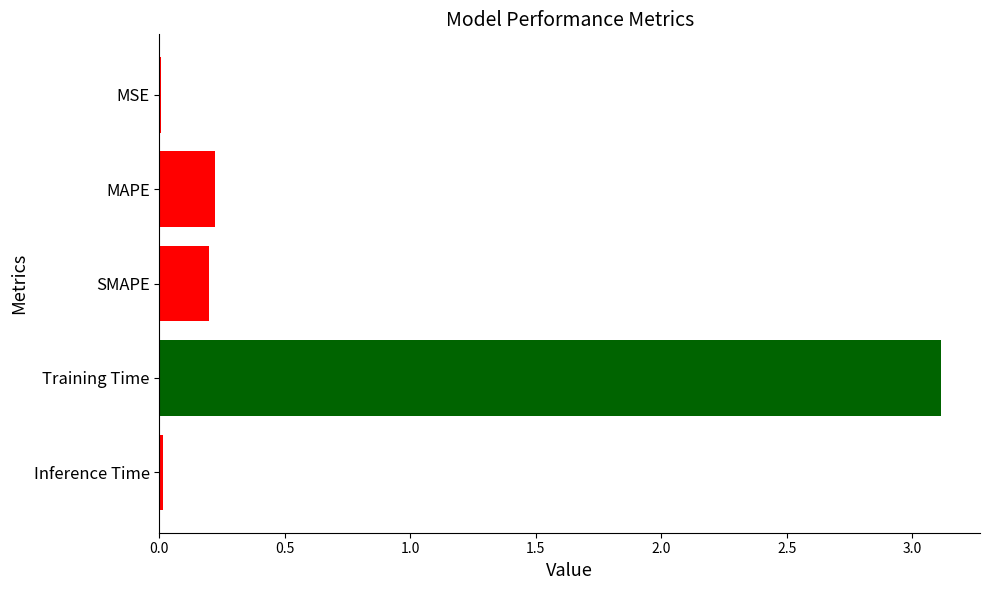

The chart shows a value of 0.1 at SMAPE. True or false?

False